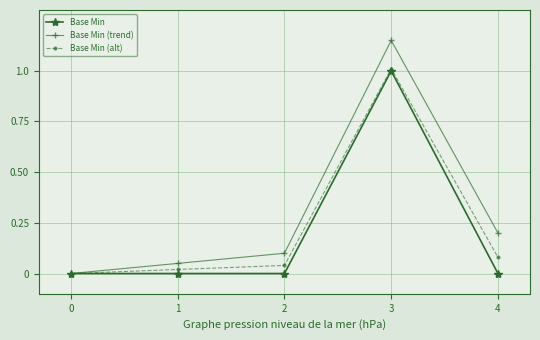

Between 2 and 3, which series saw the biggest shift?

Base Min (trend)